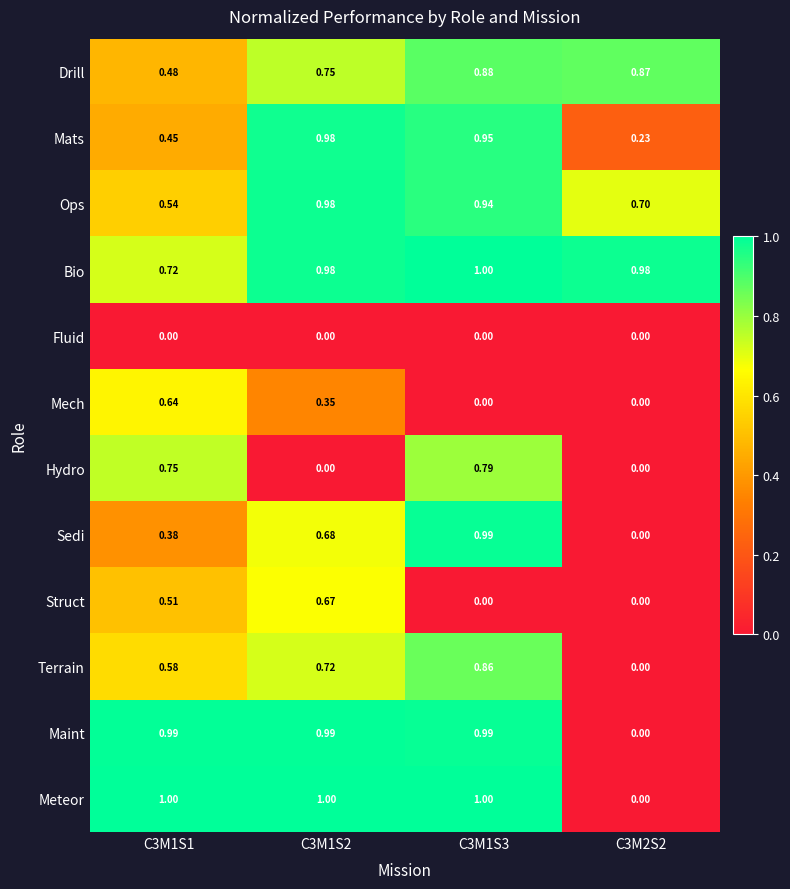

Which series has the largest total across all categories?

Bio